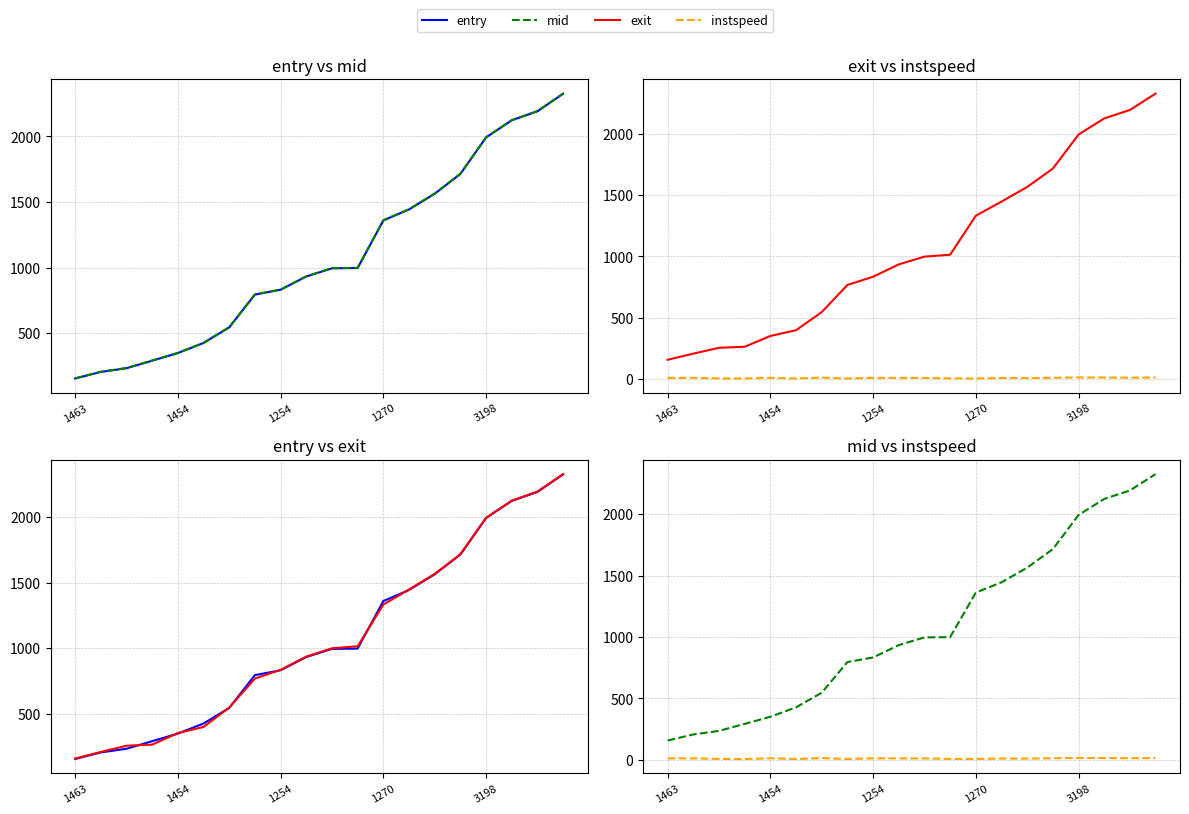

What is the total value across all series at 13?

4345.1